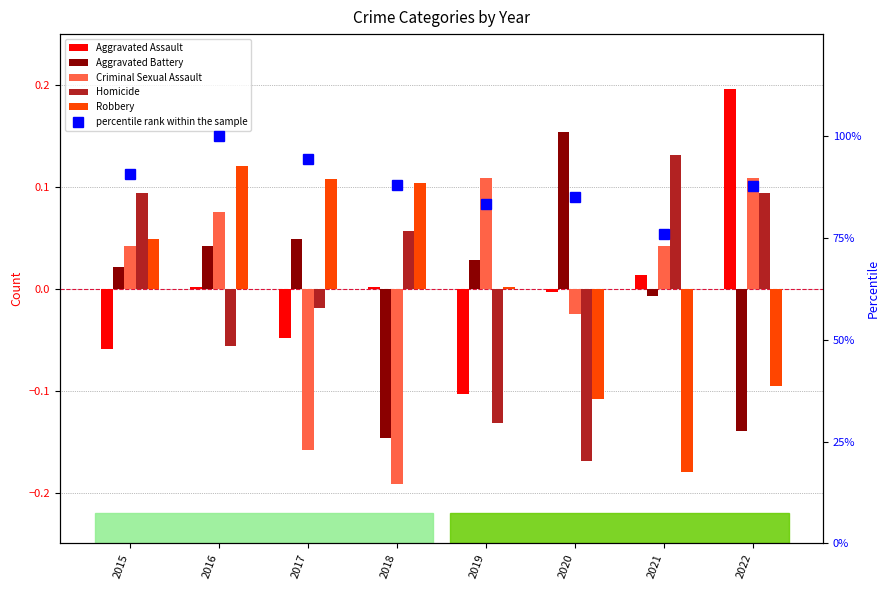

Where is Homicide nearest to the value 0?

2017